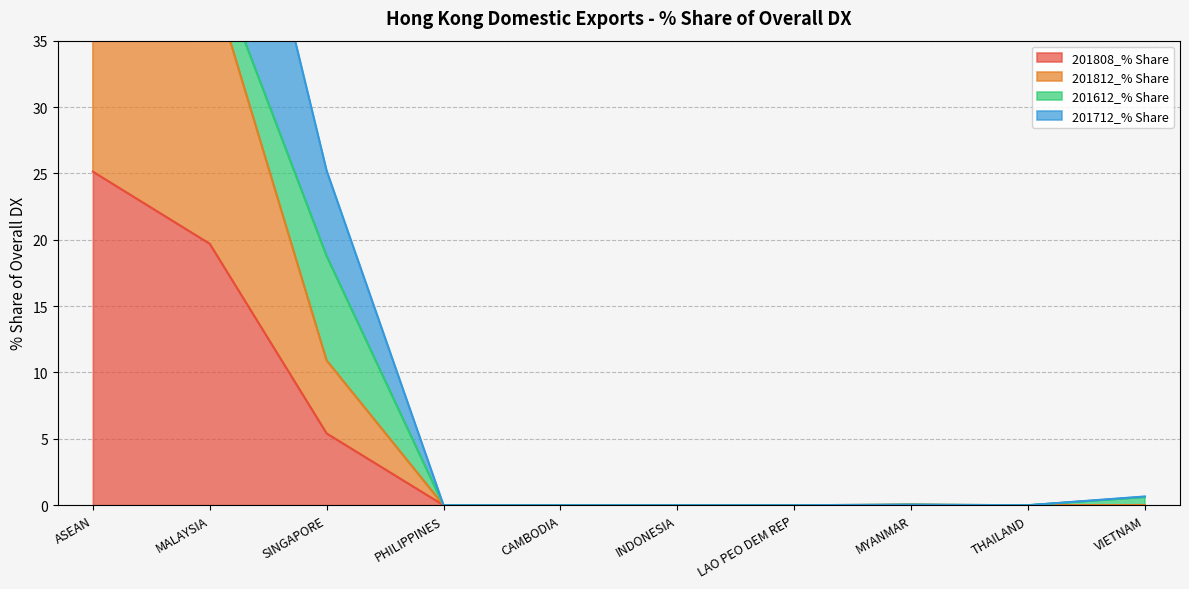

True or false: 201808_% Share and 201712_% Share cross at least once.

False